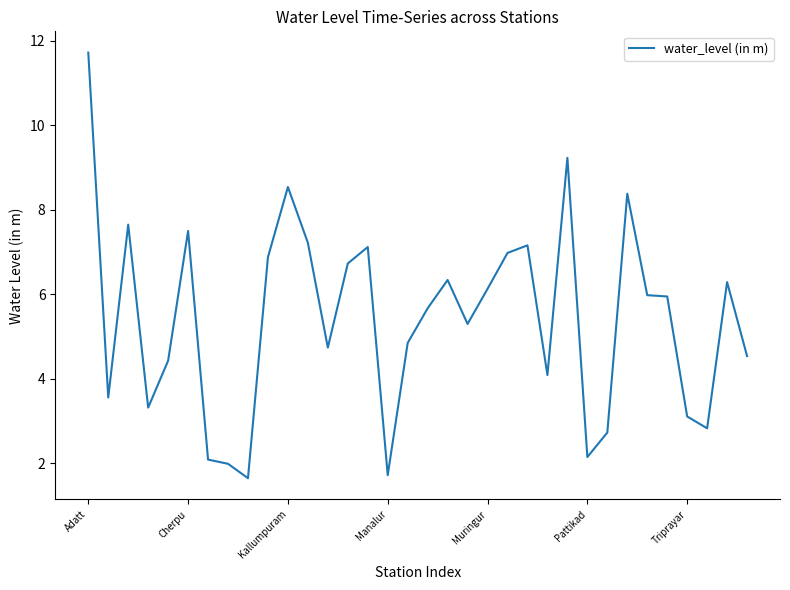

How many lines are shown in the chart?

1